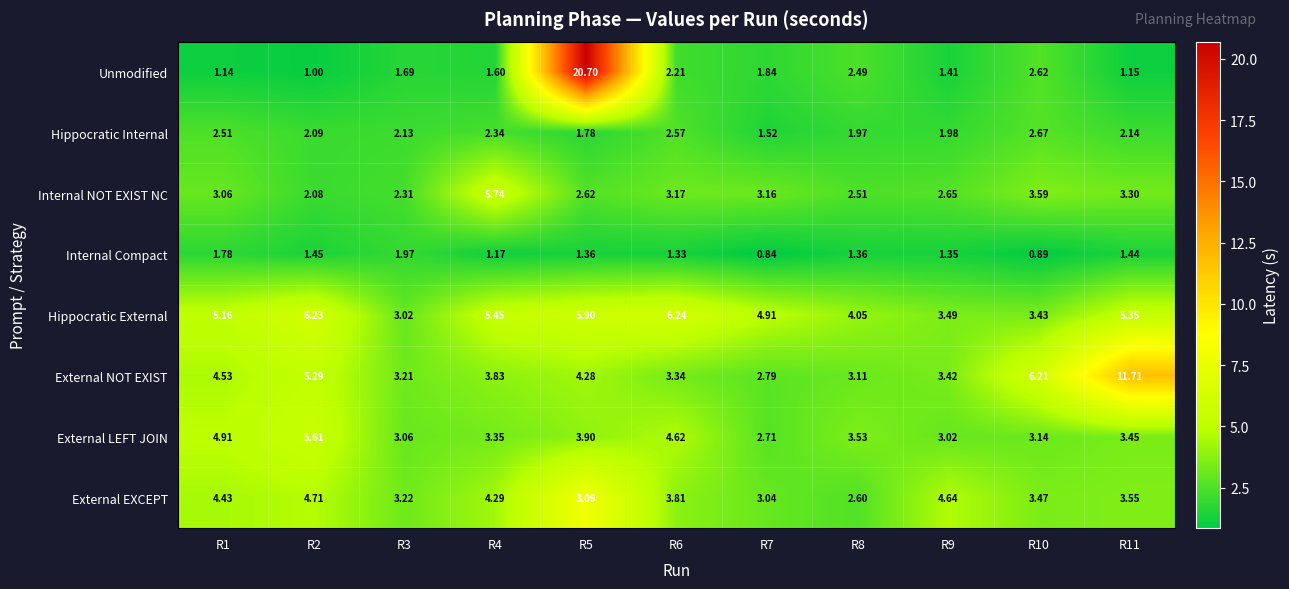

Rank the series at R8 from lowest to highest value.

Internal Compact, Hippocratic Internal, Unmodified, Internal NOT EXIST NC, External EXCEPT, External NOT EXIST, External LEFT JOIN, Hippocratic External